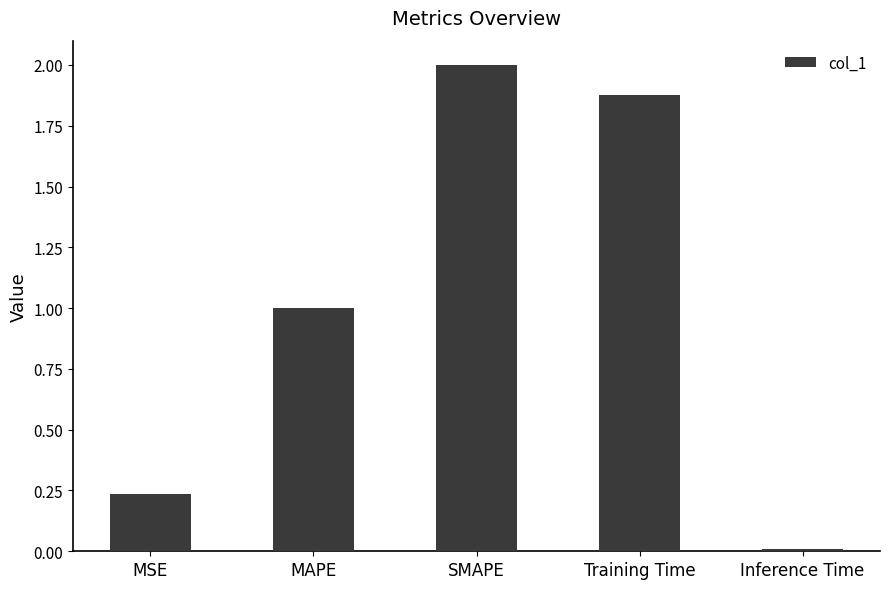

Rank the categories by value from lowest to highest.

Inference Time, MSE, MAPE, Training Time, SMAPE